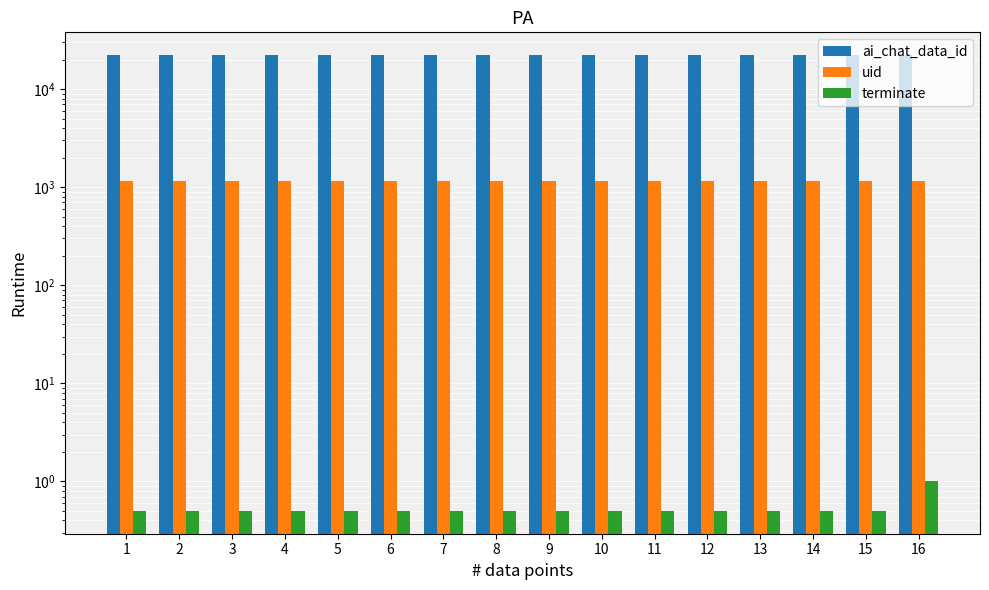

What is the sum of the ai_chat_data_id values at 12 and 5?

44450.0